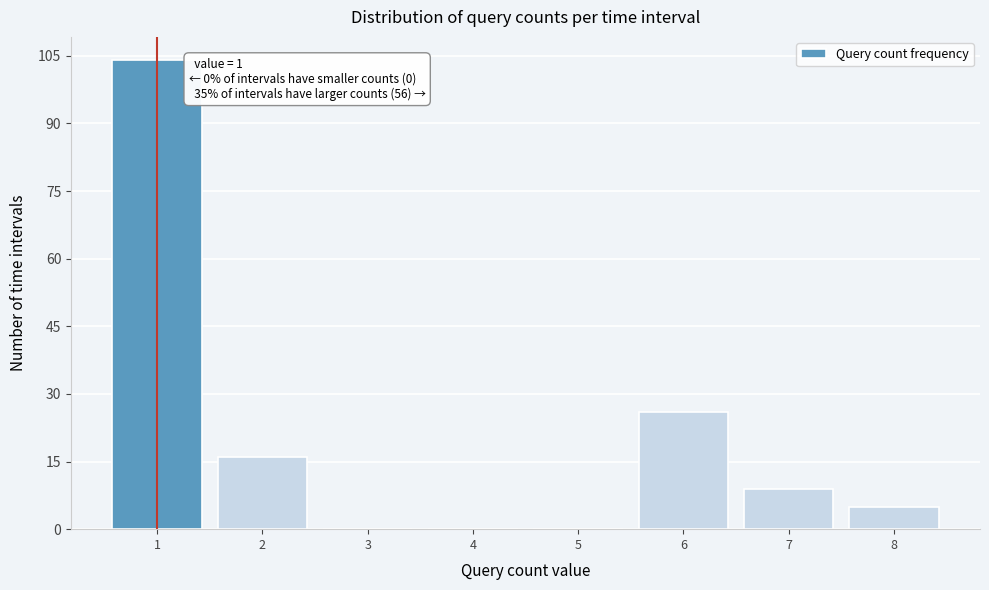

The chart shows a value of 0 at 3. True or false?

True